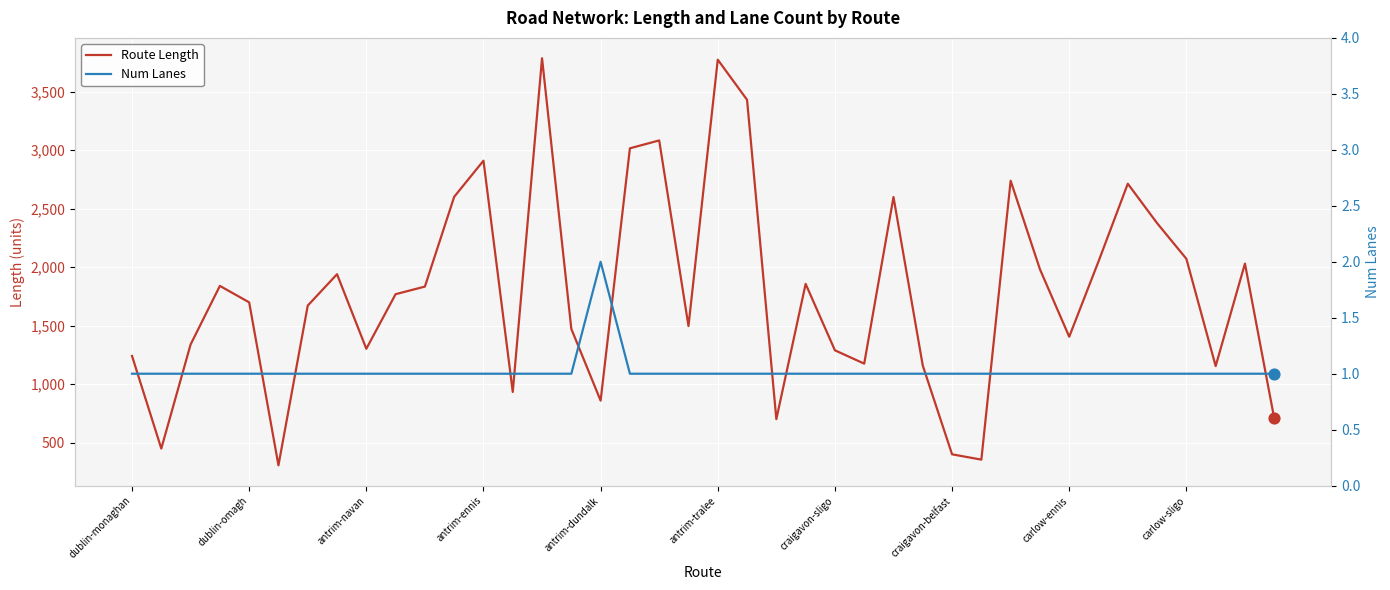

What is the total value across all series at 34?

2715.1